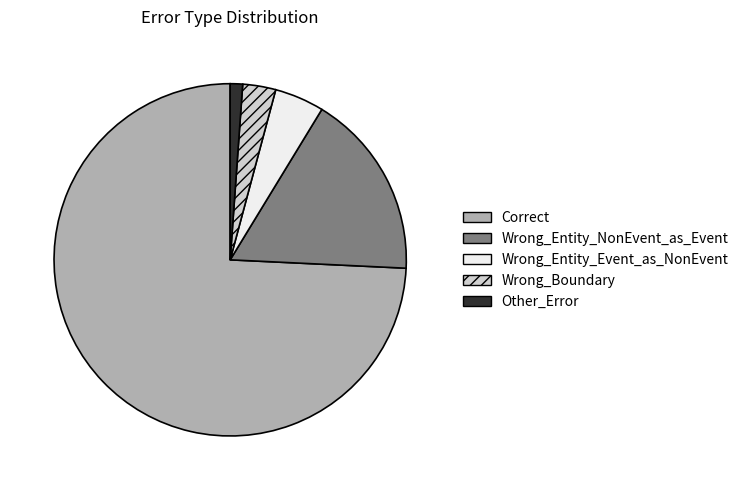

How many slices are in this pie chart?

5